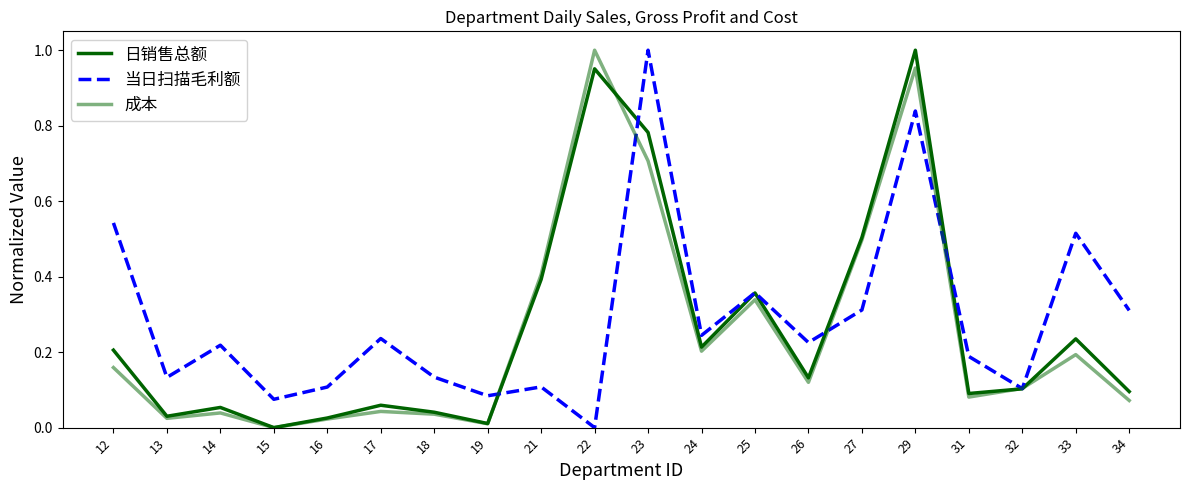

True or false: 成本 and 当日扫描毛利额 intersect in this chart.

True